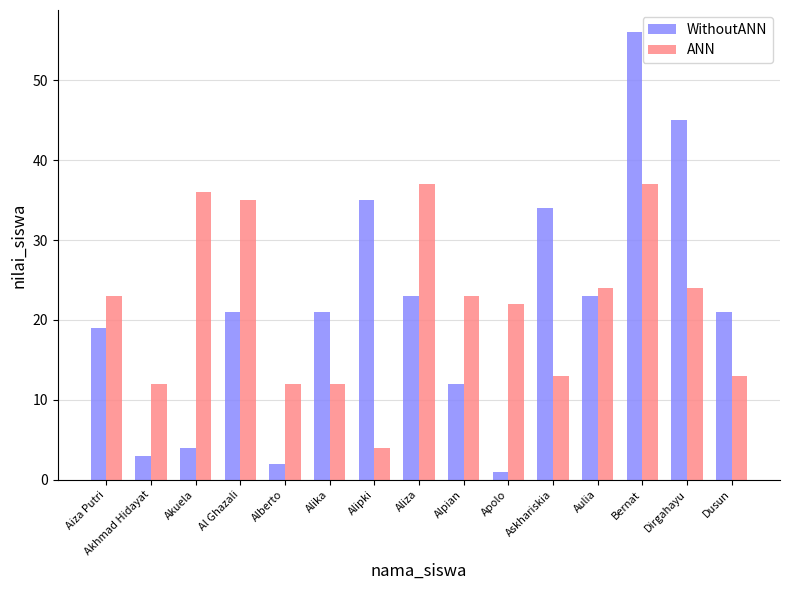

What is the sum of the ANN values at Alpian and Aiza Putri?

46